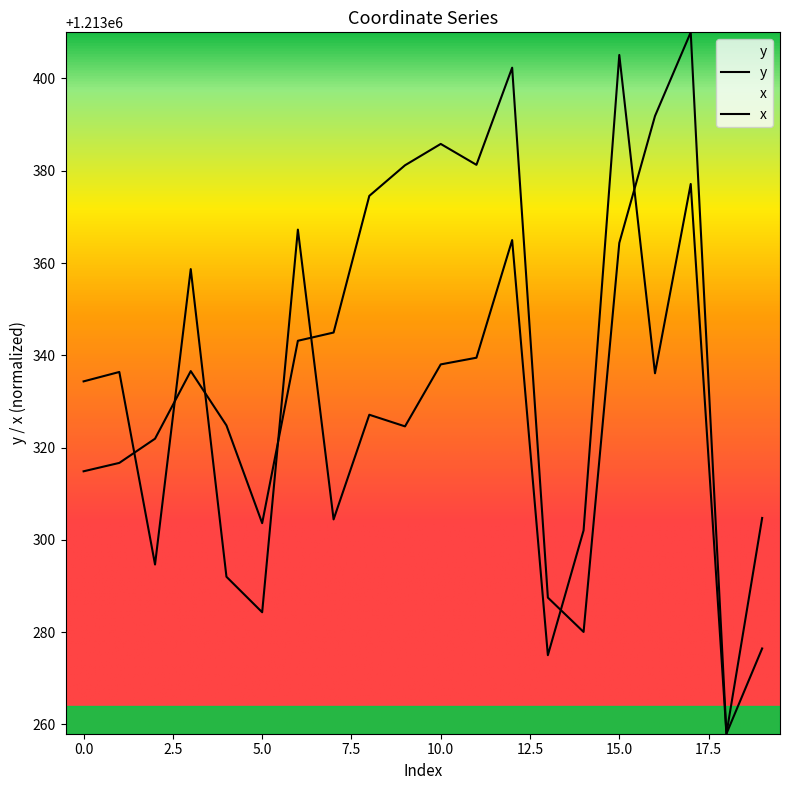

What is the approximate value of x at 1?

1213316.7